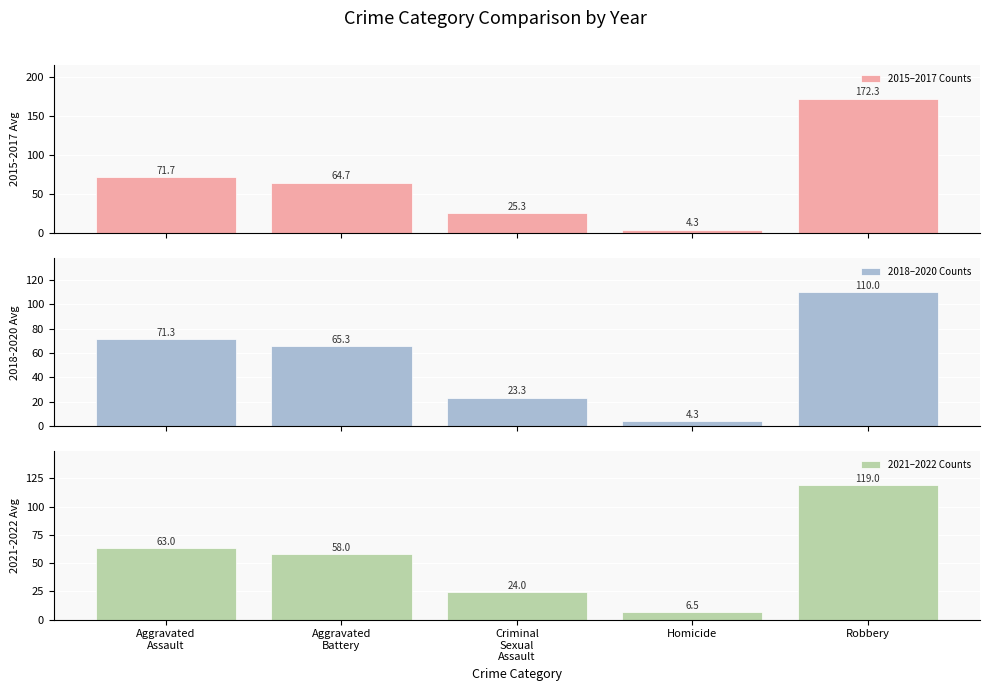

How many bars are there in each group?

3